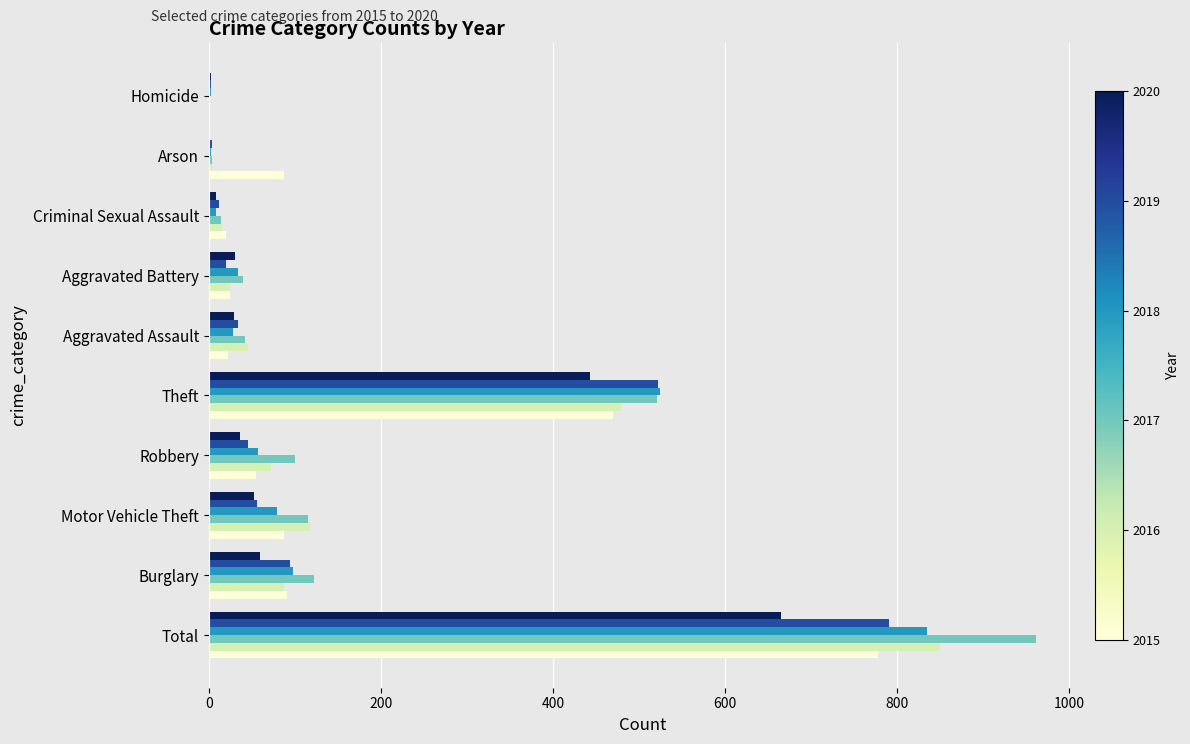

How many series are shown in this chart?

6